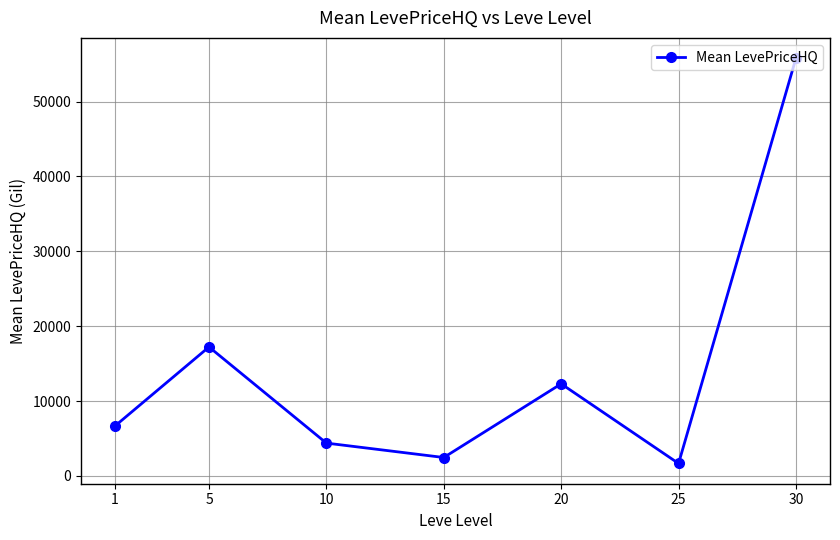

Rank the categories by value from lowest to highest.

25, 15, 10, 1, 20, 5, 30